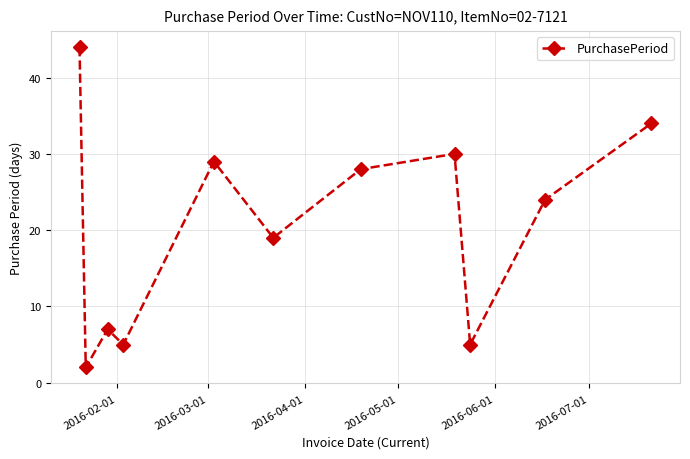

What is the difference between the second highest and second lowest values?

29